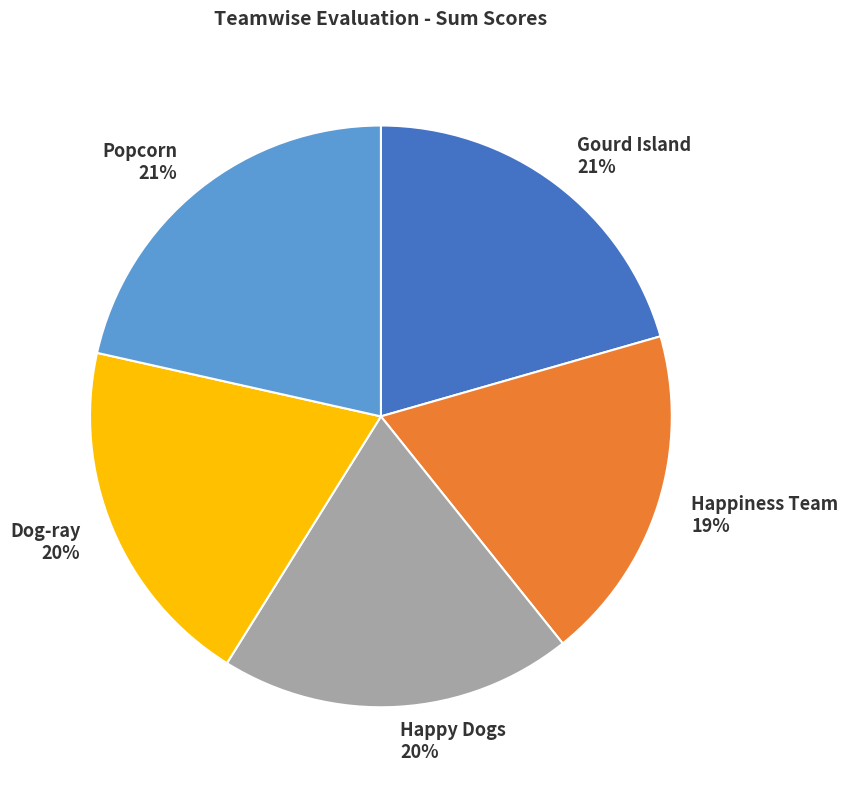

Do Happy Dogs and Gourd Island together represent more than half of the pie?

No